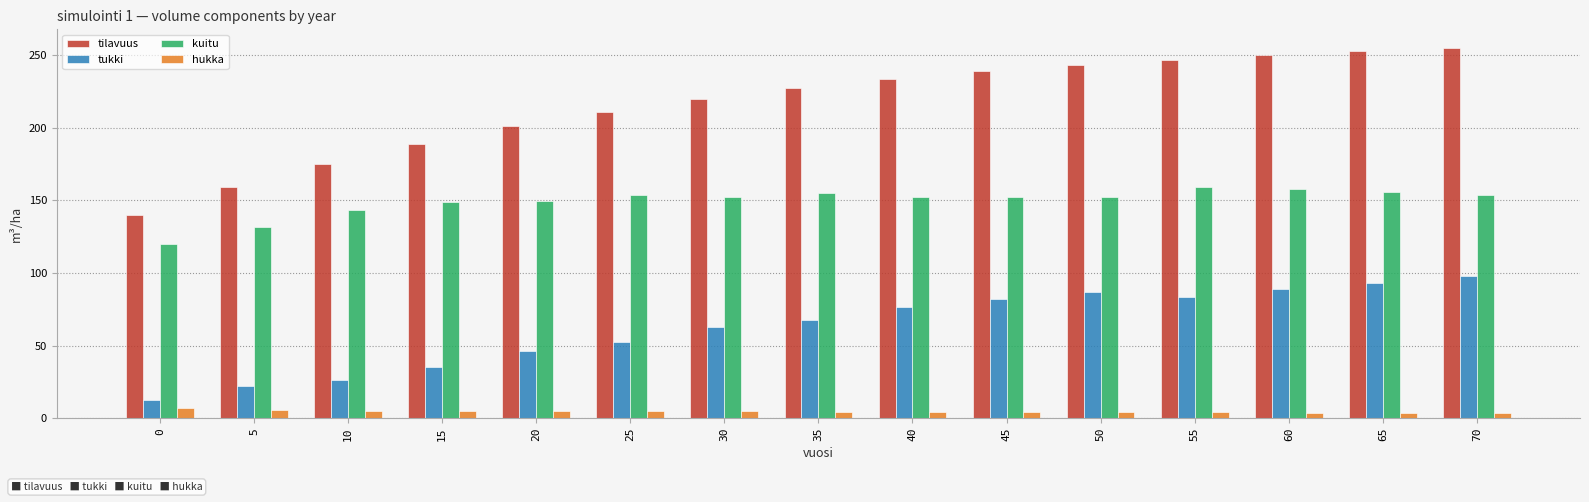

What is the value of the kuitu bar at the 11th from the left?

152.3